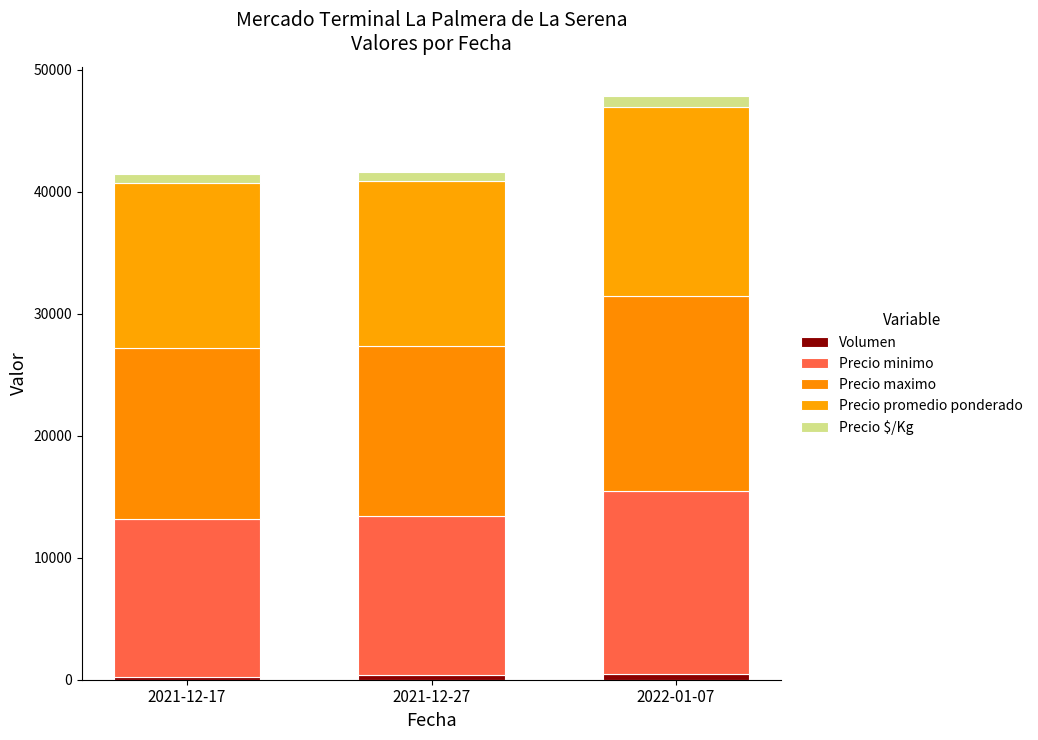

What is the total value across all series at 2021-12-17?

41450